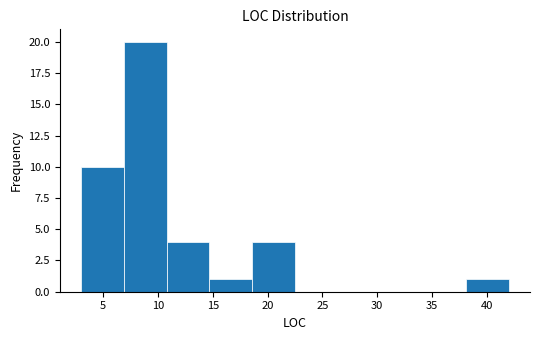

Reading left to right, list every bar in this chart as the range it spans on the x-axis followed by its height. Neither the bar edges nor the heights are printed on the chart, so give them approximately, as read against the axes.

3.0 to 6.9: 10
6.9 to 10.8: 20
10.8 to 14.7: 4
14.7 to 18.6: 1
18.6 to 22.5: 4
22.5 to 26.4: 0
26.4 to 30.3: 0
30.3 to 34.2: 0
34.2 to 38.1: 0
38.1 to 42.0: 1